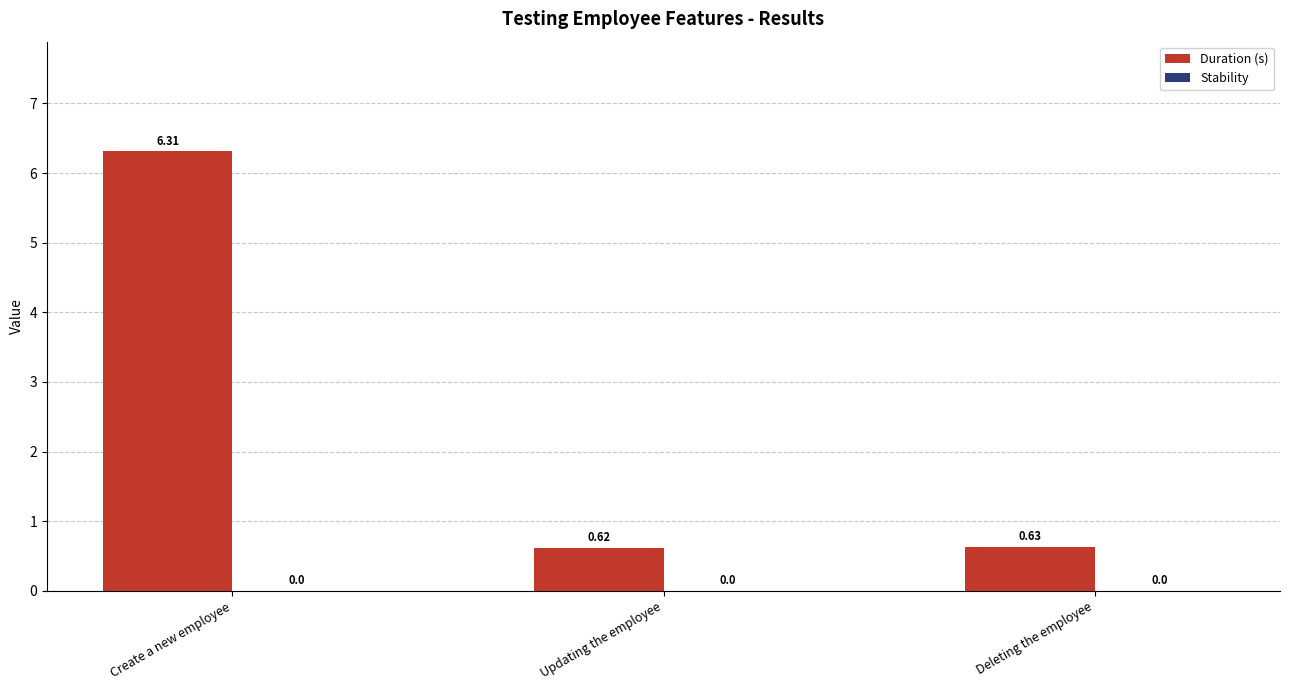

Rank the categories by value from lowest to highest.

Updating the employee, Deleting the employee, Create a new employee